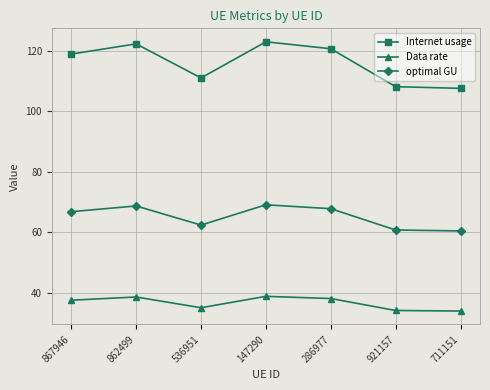

The Internet usage series shows 49.1 at 147290. True or false?

False